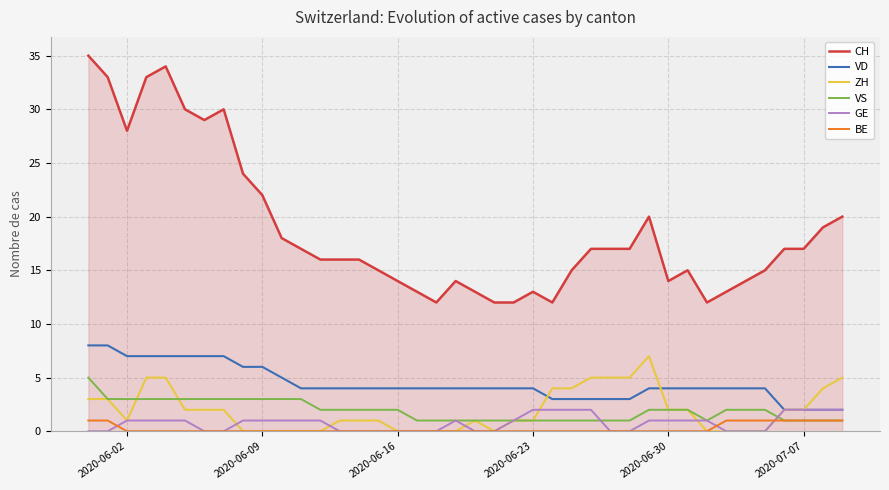

Reading right to left, list all the values displayed in this chart.

CH: 20	19	17	17	15	14	13	12	15	14	20	17	17	17	15	12	13	12	12	13	14	12	13	14	15	16	16	16	17	18	22	24	30	29	30	34	33	28	33	35
VD: 2	2	2	2	4	4	4	4	4	4	4	3	3	3	3	3	4	4	4	4	4	4	4	4	4	4	4	4	4	5	6	6	7	7	7	7	7	7	8	8
ZH: 5	4	2	2	0	0	0	0	2	2	7	5	5	5	4	4	1	1	0	1	0	0	0	0	1	1	1	0	0	0	0	0	2	2	2	5	5	1	3	3
VS: 1	1	1	1	2	2	2	1	2	2	2	1	1	1	1	1	1	1	1	1	1	1	1	2	2	2	2	2	3	3	3	3	3	3	3	3	3	3	3	5
GE: 2	2	2	2	0	0	0	1	1	1	1	0	0	2	2	2	2	1	0	0	1	0	0	0	0	0	0	1	1	1	1	1	0	0	1	1	1	1	0	0
BE: 1	1	1	1	1	1	1	0	0	0	0	0	0	0	0	0	0	0	0	0	0	0	0	0	0	0	0	0	0	0	0	0	0	0	0	0	0	0	1	1